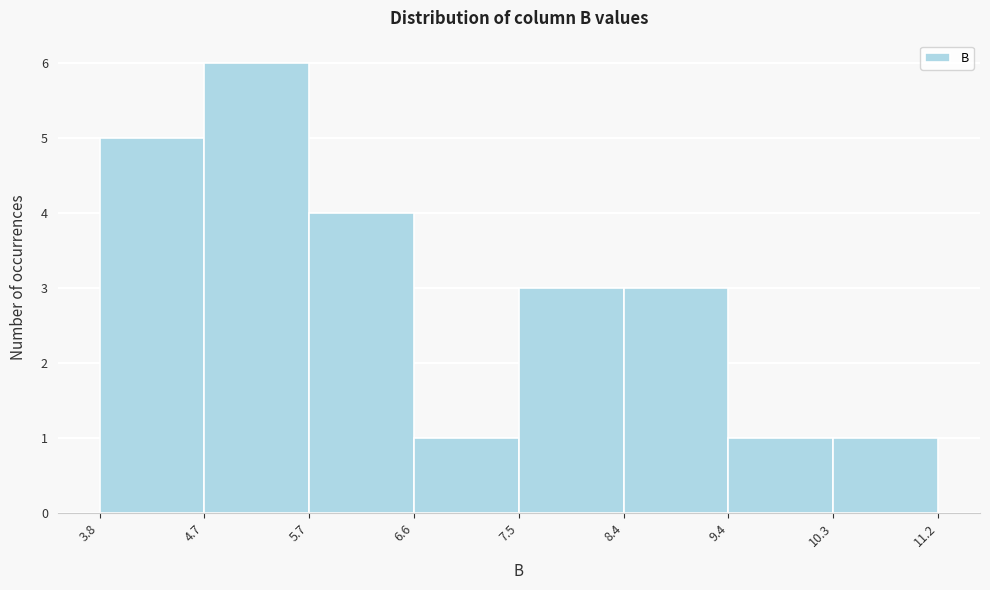

Reading left to right, list every bar in this chart as the range it spans on the x-axis followed by its height. The values are not printed on the chart, so give them approximately, as read against the axis.

3.8 to 4.7: 5
4.7 to 5.7: 6
5.7 to 6.6: 4
6.6 to 7.5: 1
7.5 to 8.4: 3
8.4 to 9.4: 3
9.4 to 10.3: 1
10.3 to 11.2: 1